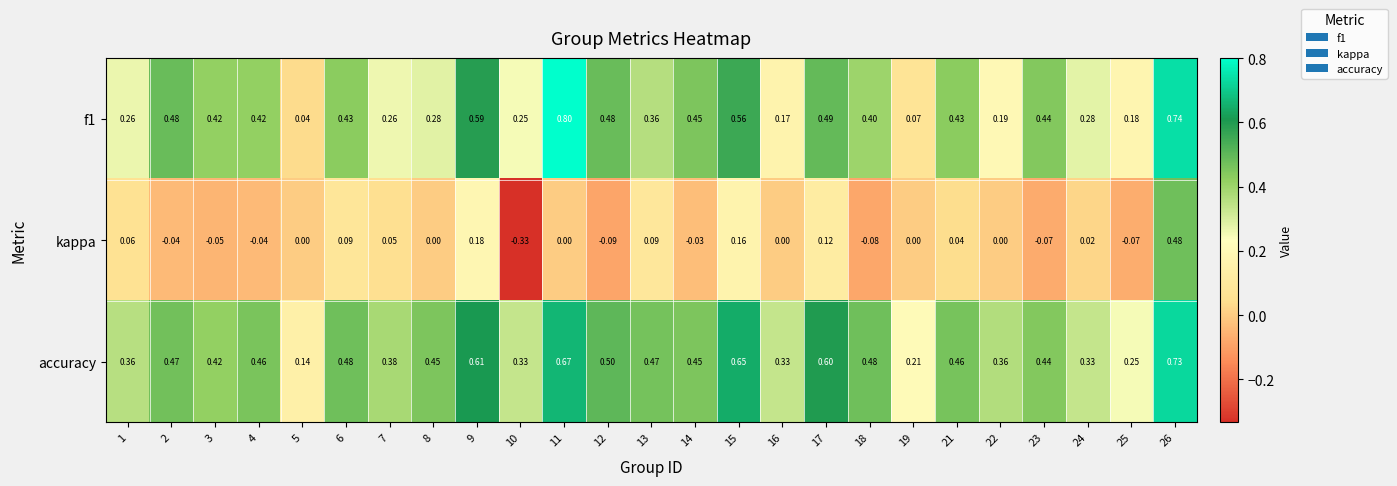

Which series has the largest total across all categories?

accuracy